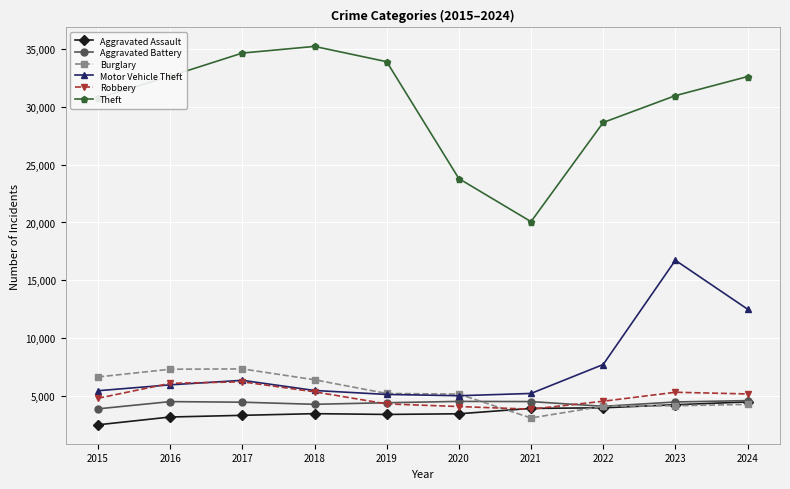

Which category has the lowest value across all series?

2015